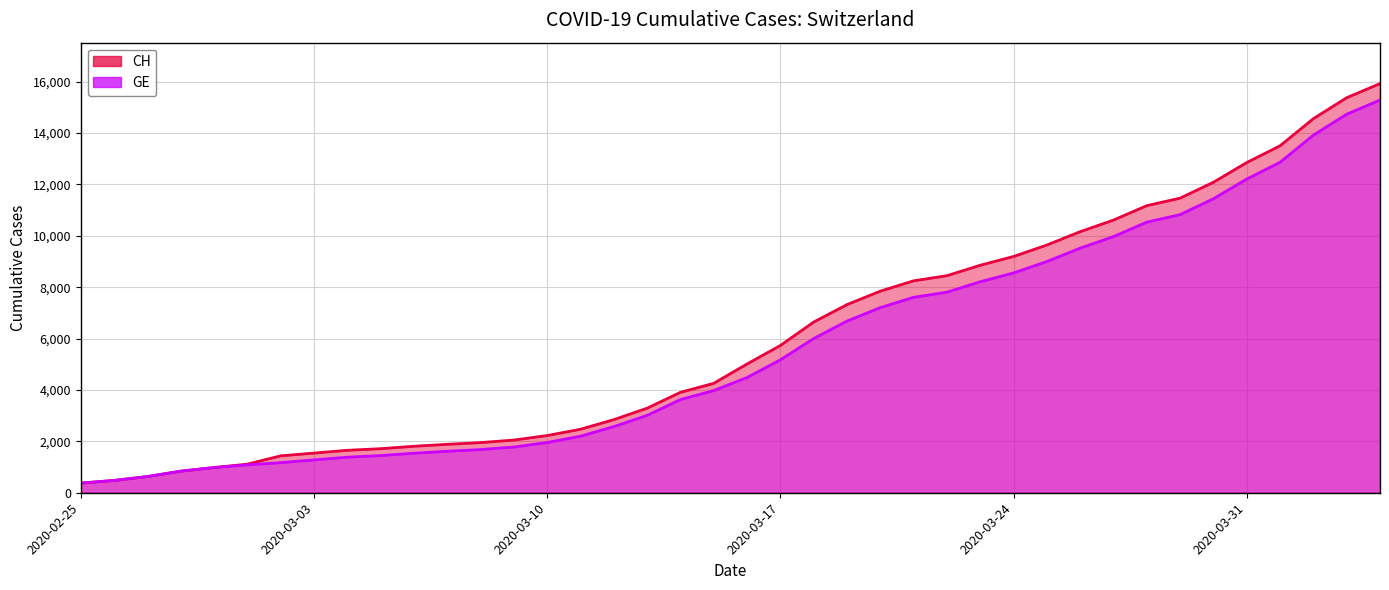

List the series in order of their peak value, lowest first.

GE, CH